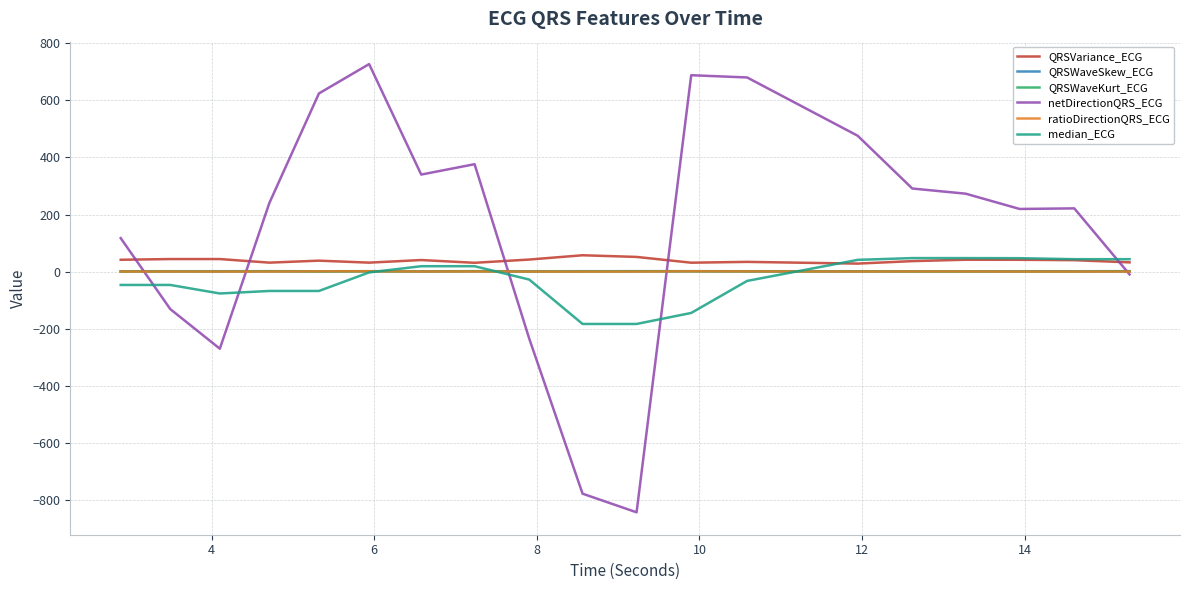

What is the maximum value for median_ECG?

47.5